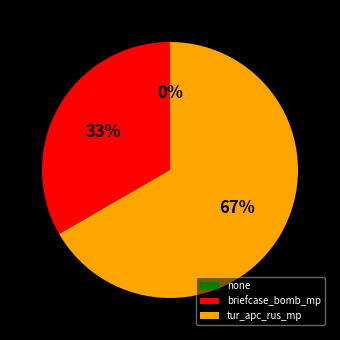

What is the change in value from none to briefcase_bomb_mp?

+1